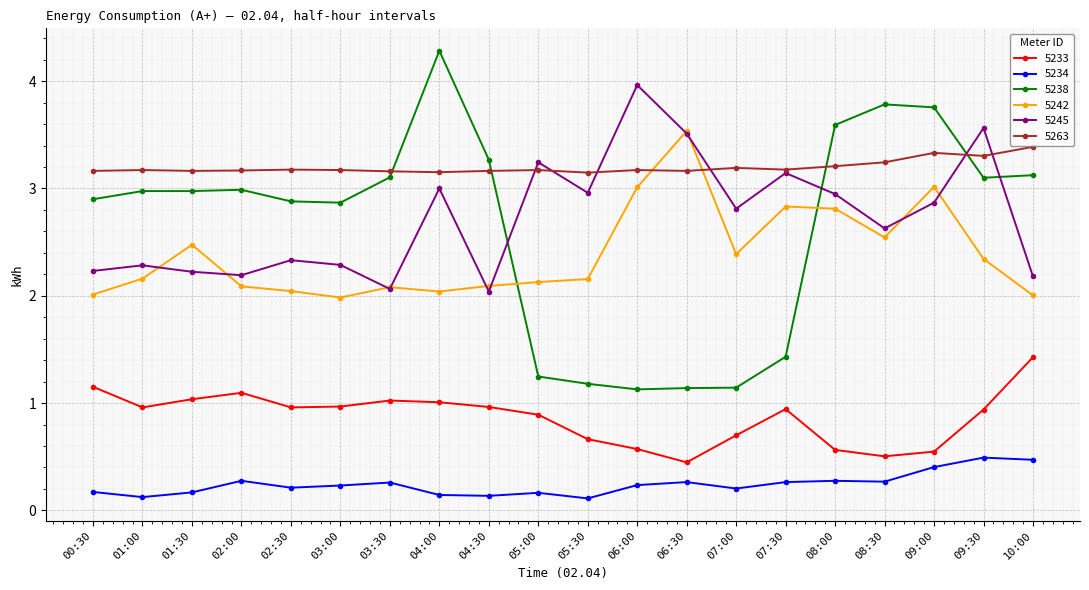

At which category does the chart reach its peak across all series?

04:00